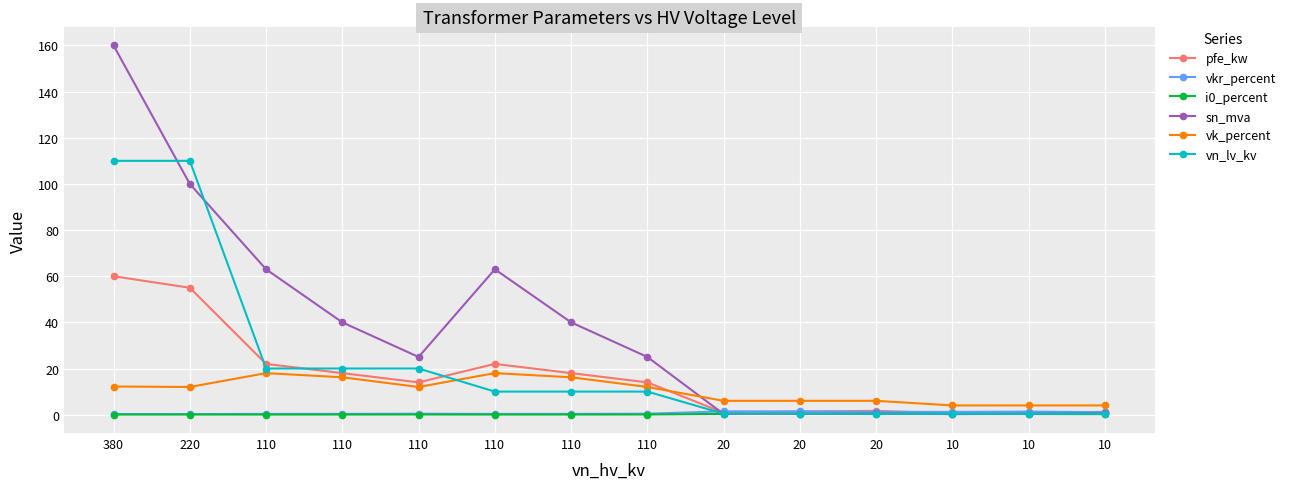

Where do sn_mva and vn_lv_kv first cross each other?

380 and 220